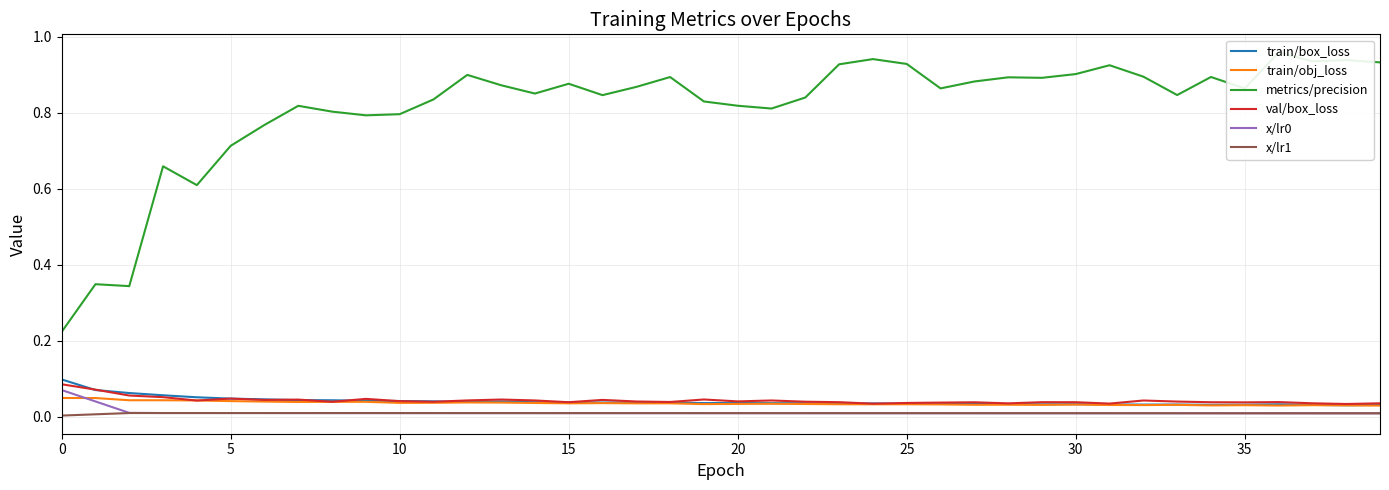

True or false: x/lr1 has more than 1 points higher than both neighbors.

False